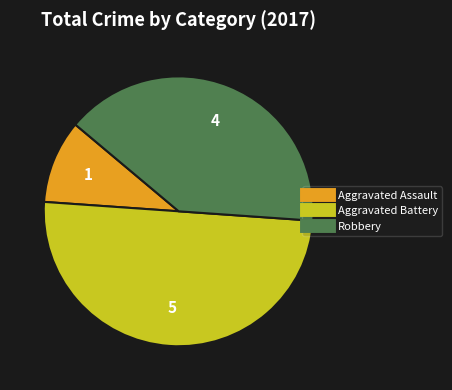

What is the ratio of the value at Robbery to the value at Aggravated Battery?

0.8